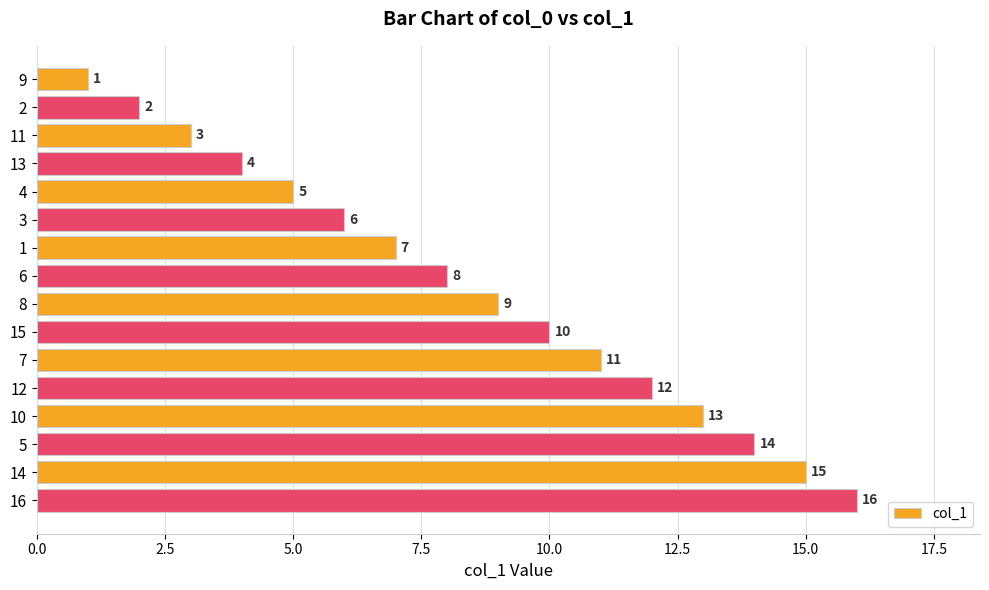

Are the bars horizontal?

Yes